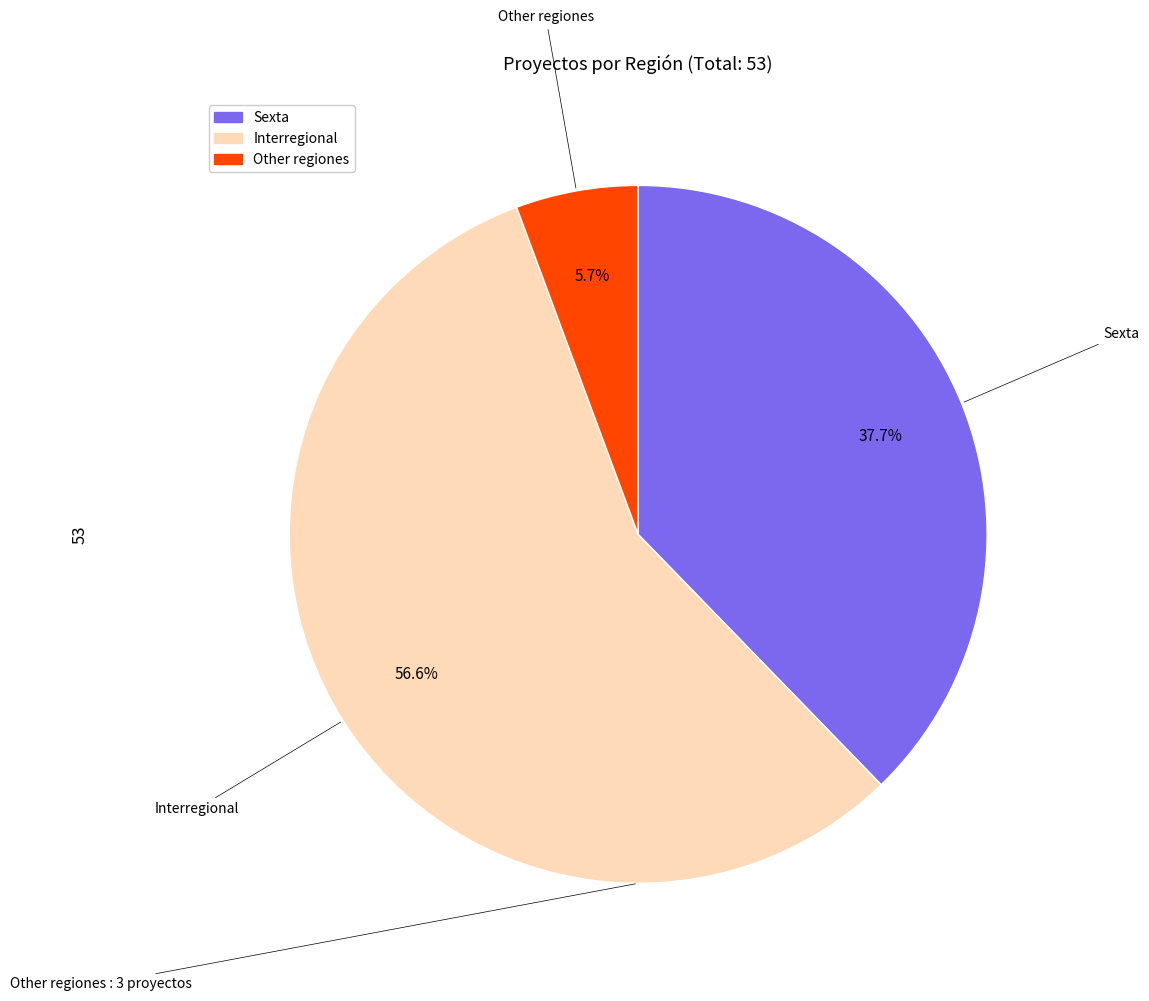

Which category has the biggest portion of the pie?

Interregional